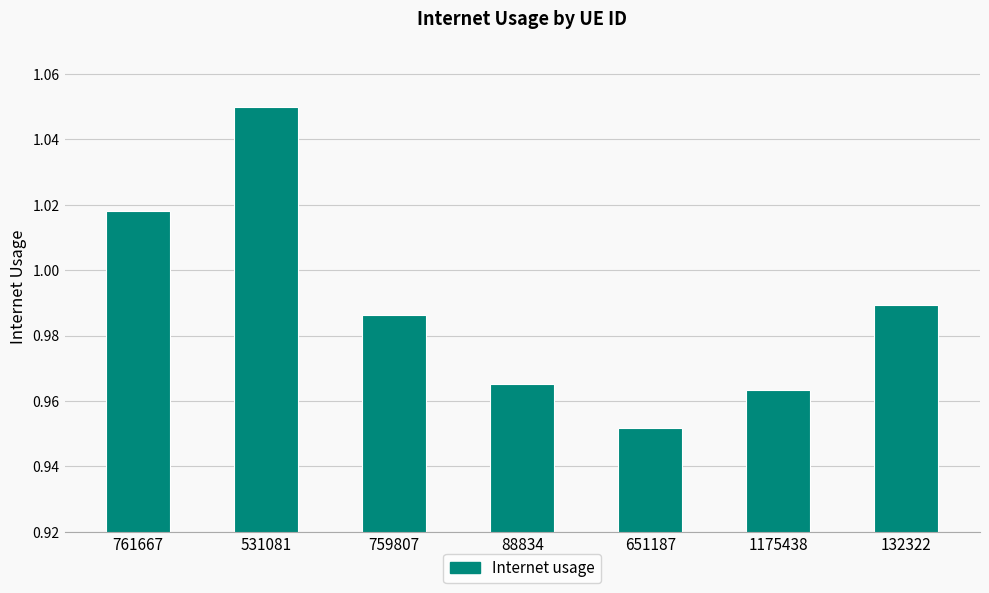

True or false: the data shows 0.5 at 1175438.

False